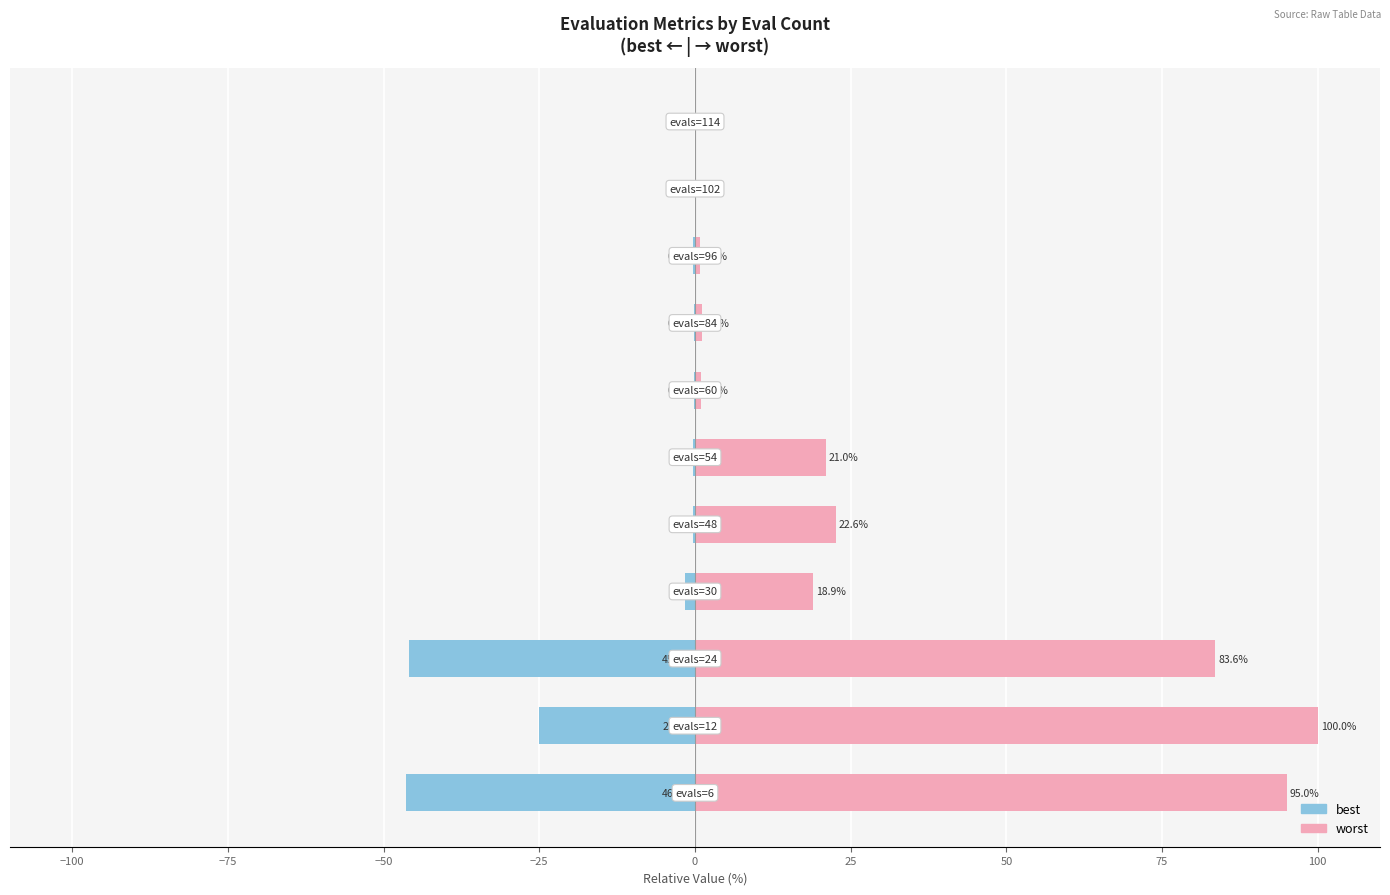

Rank the series by their average value, from highest to lowest.

worst, best